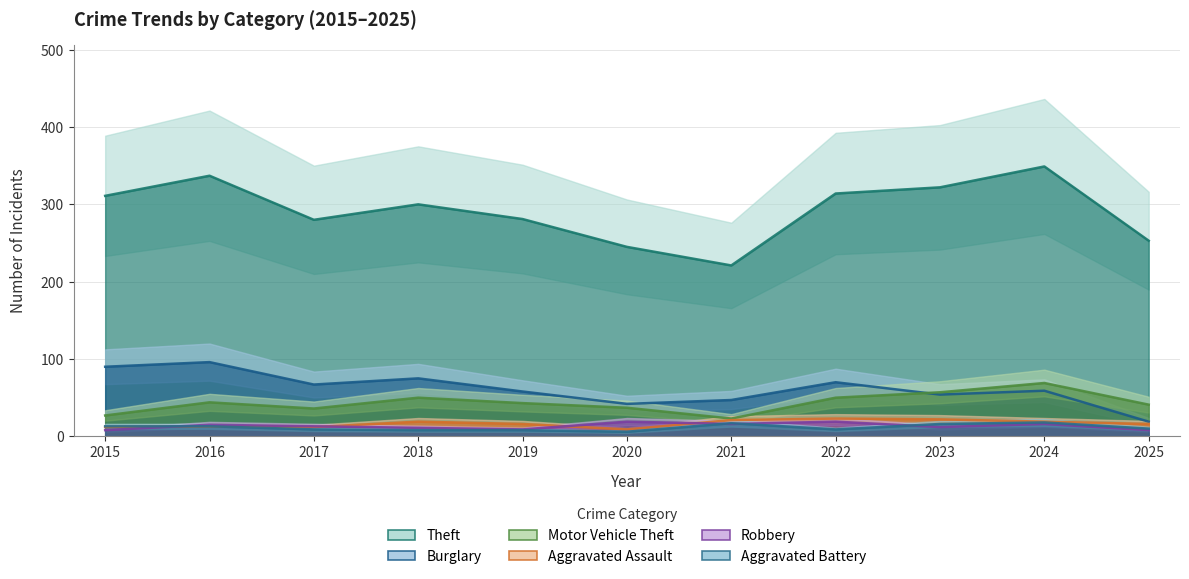

True or false: Burglary and Aggravated Assault intersect in this chart.

False